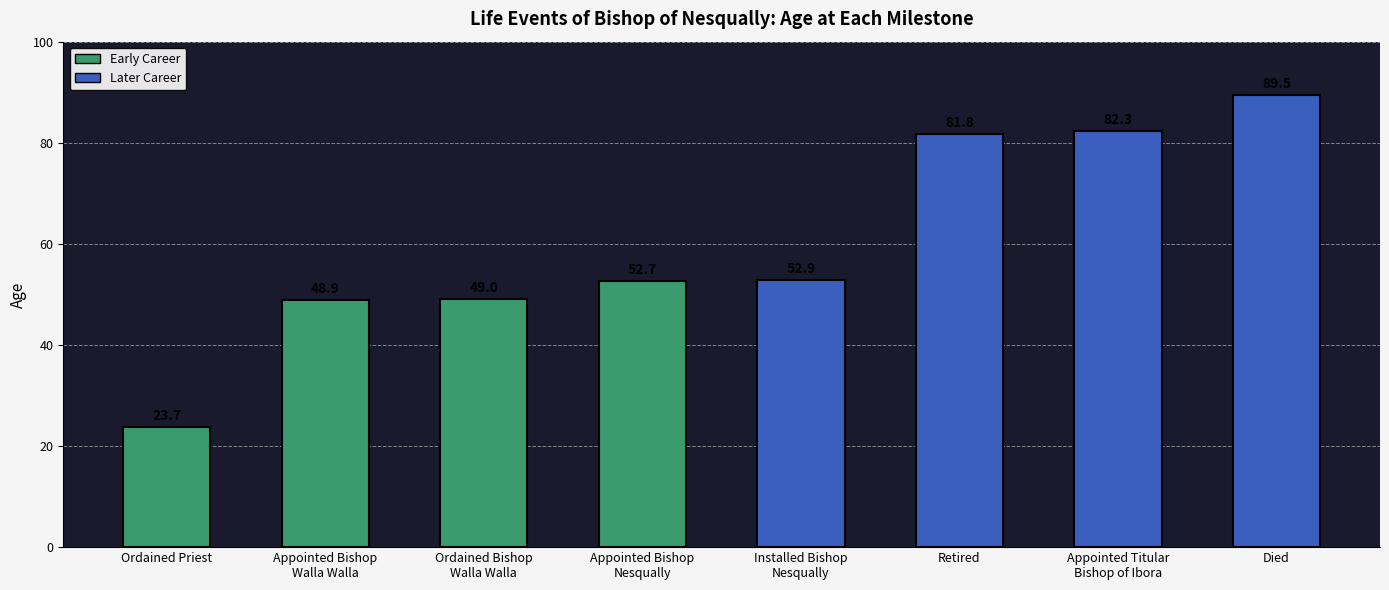

How many data points are less than 52?

3